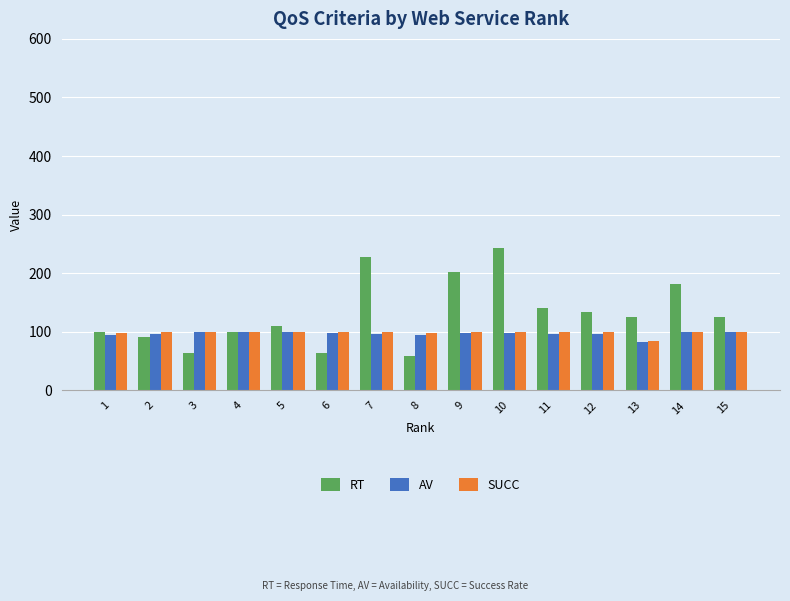

Which series has the largest total across all categories?

RT